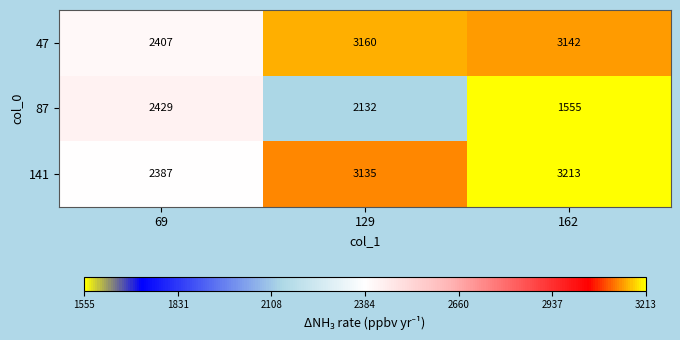

Between 129 and 162, which series saw the biggest shift?

87